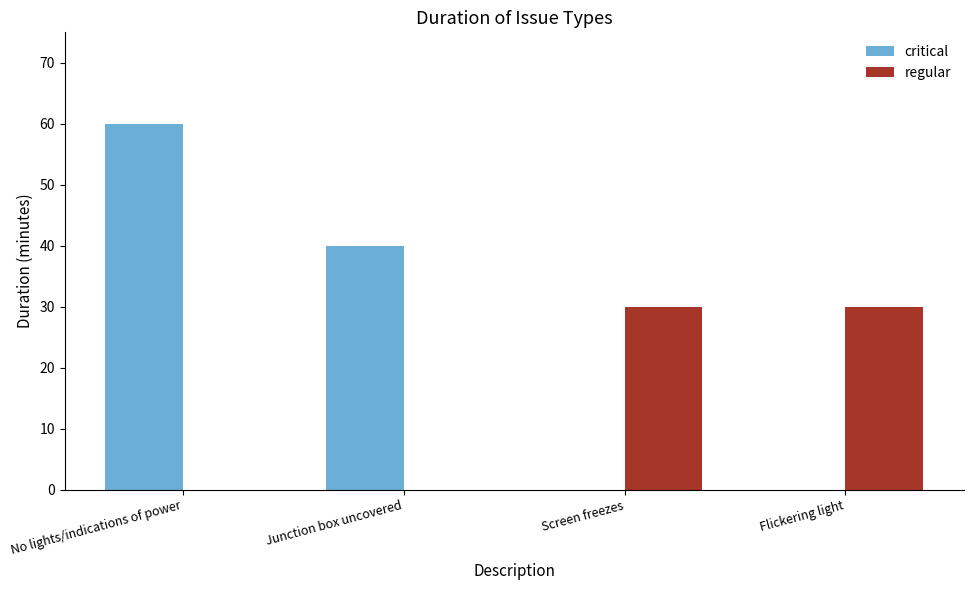

What is the average value of the regular series?

15